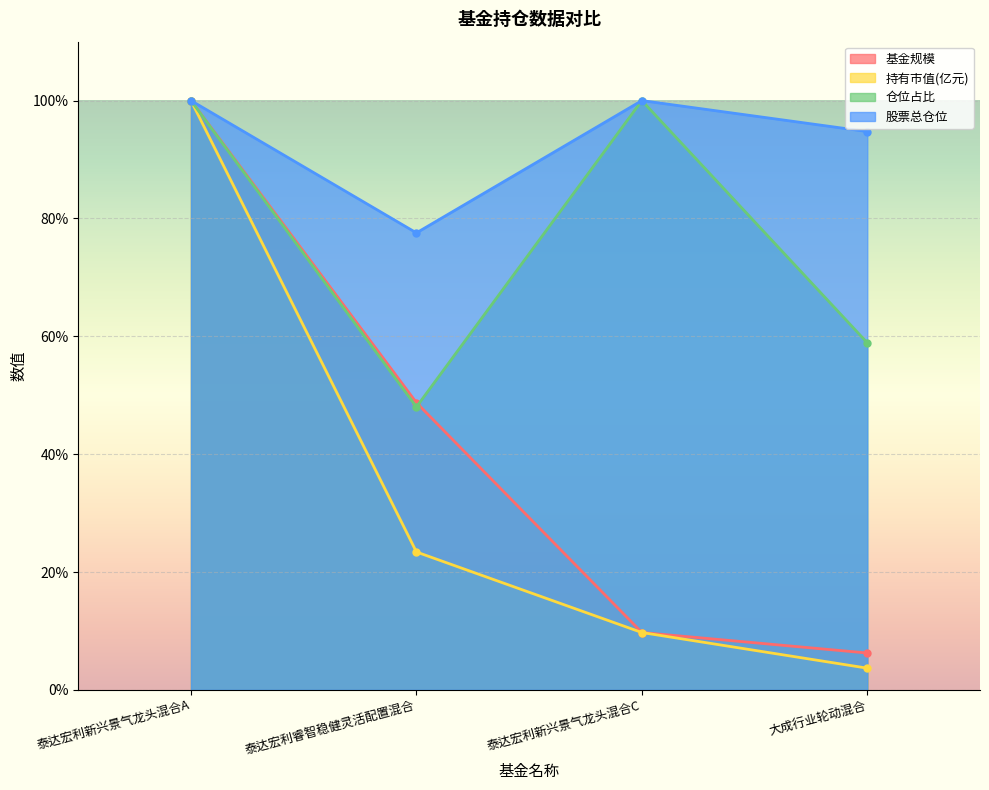

What is the label of the 3rd point from the right?

泰达宏利睿智稳健灵活配置混合